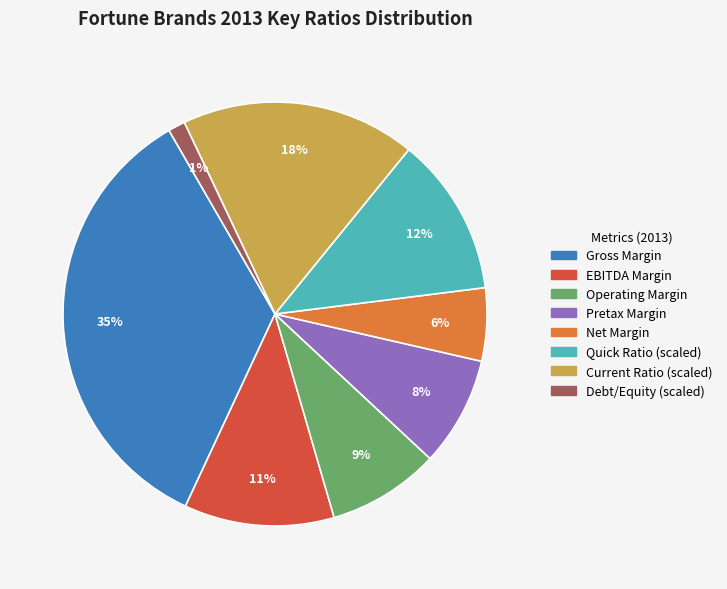

To the nearest percent, what is the average slice percentage?

12%